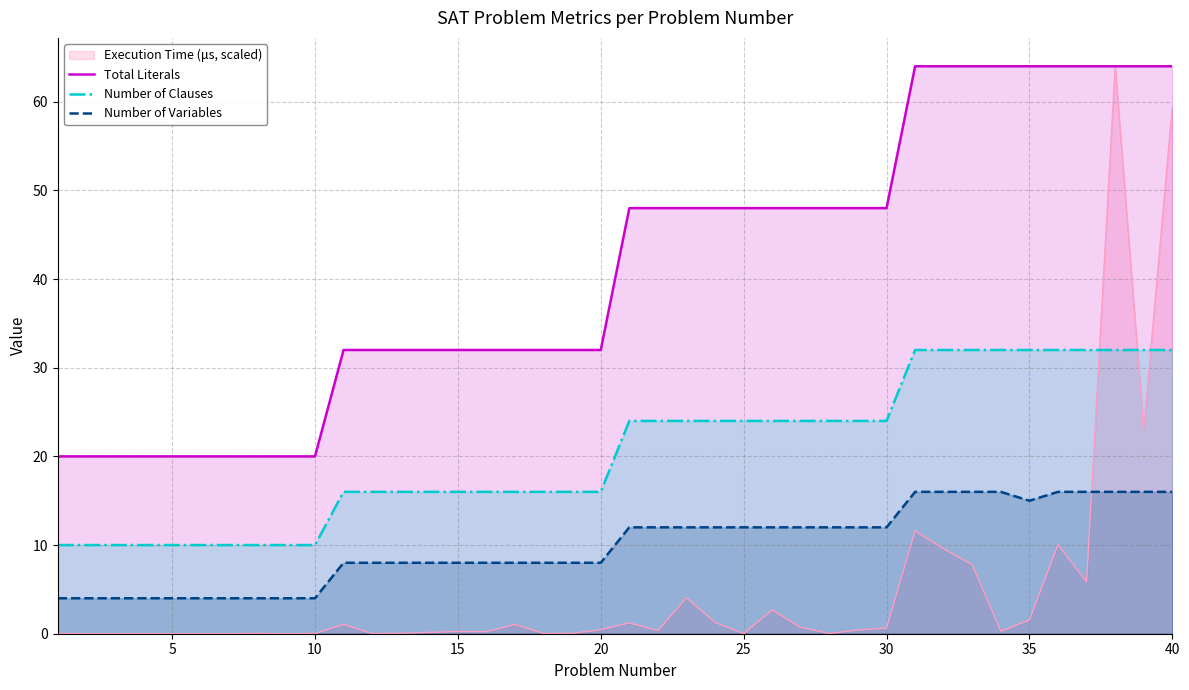

True or false: Number of Variables and Number of Clauses cross at least once.

False